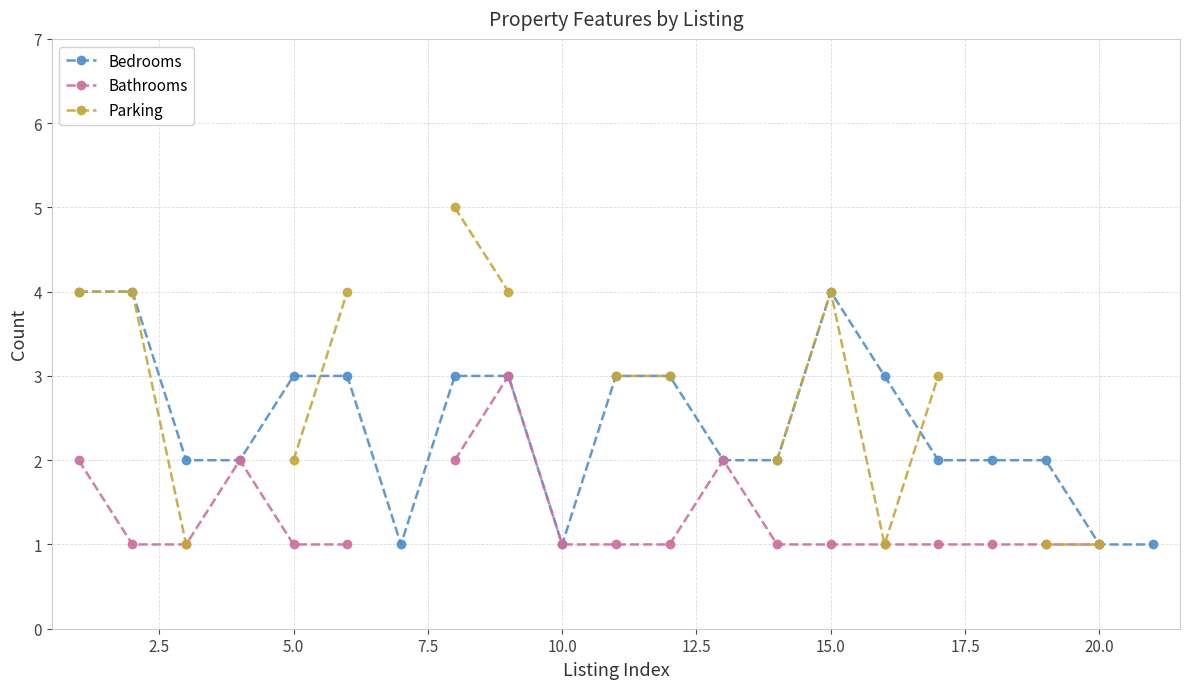

Does the chart display data point markers on the line(s)?

Yes